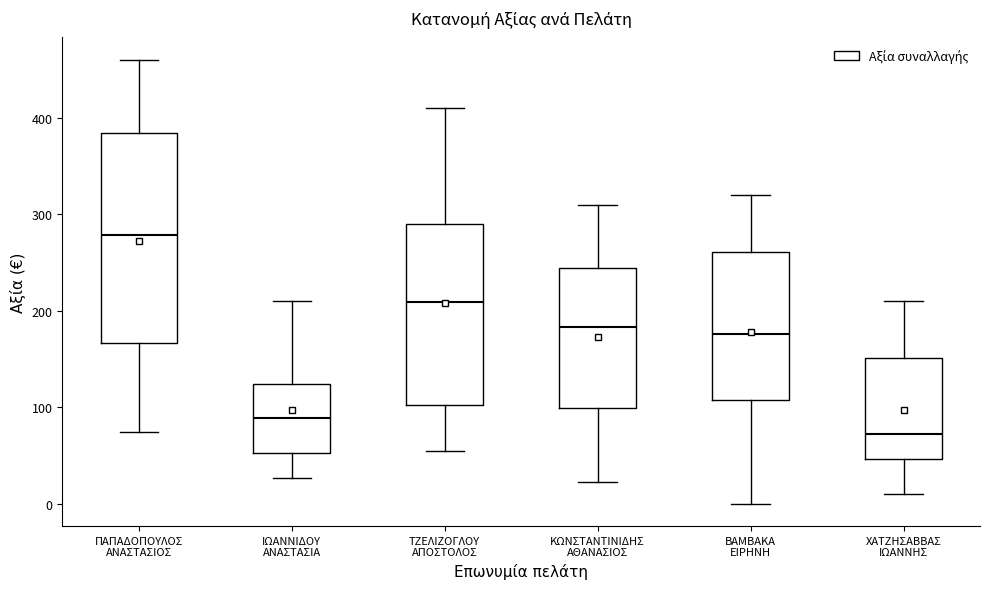

Reading left to right, transcribe this box plot: for each box, give where its median line is, the range the box spans, and where its two whiskers end, as read against the y-axis. The values are not printed on the chart, so give them approximately, as read against the axis.

ΠΑΠΑΔΟΠΟΥΛΟΣ ΑΝΑΣΤΑΣΙΟΣ: median 280, box 170 to 380, whiskers 70 to 460
ΙΩΑΝΝΙΔΟΥ ΑΝΑΣΤΑΣΙΑ: median 90, box 50 to 120, whiskers 30 to 210
ΤΖΕΛΙΖΟΓΛΟΥ ΑΠΟΣΤΟΛΟΣ: median 210, box 100 to 290, whiskers 60 to 410
ΚΩΝΣΤΑΝΤΙΝΙΔΗΣ ΑΘΑΝΑΣΙΟΣ: median 180, box 100 to 240, whiskers 20 to 310
ΒΑΜΒΑΚΑ ΕΙΡΗΝΗ: median 180, box 110 to 260, whiskers 0 to 320
ΧΑΤΖΗΣΑΒΒΑΣ ΙΩΑΝΝΗΣ: median 70, box 50 to 150, whiskers 10 to 210